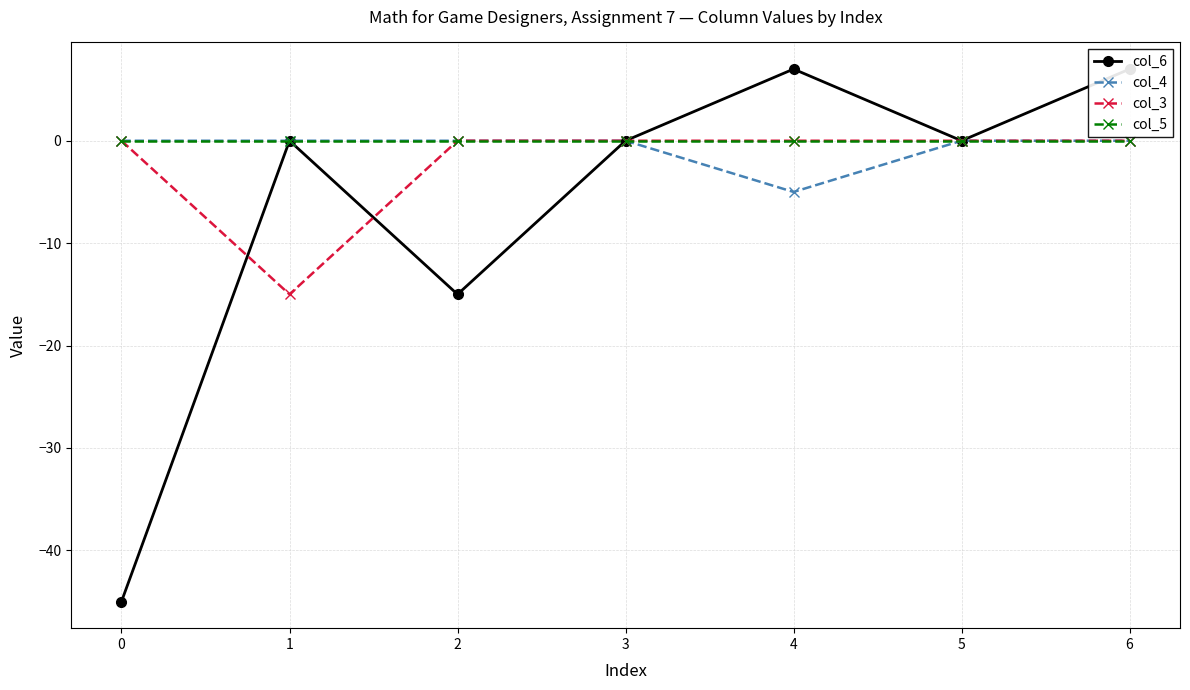

The col_6 series shows 4 at 4. True or false?

False